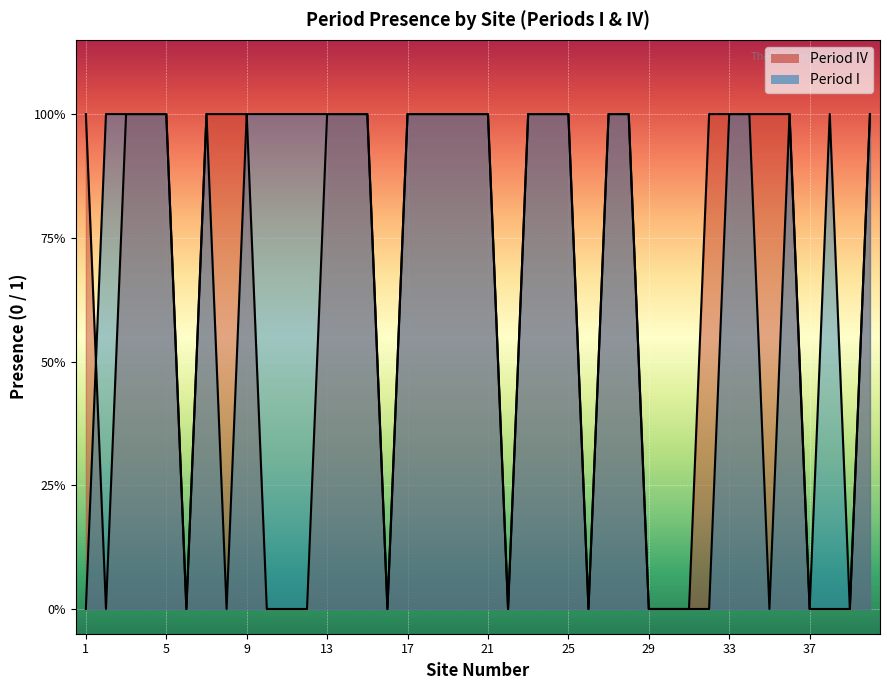

What are all the series names shown in the legend?

IV, I